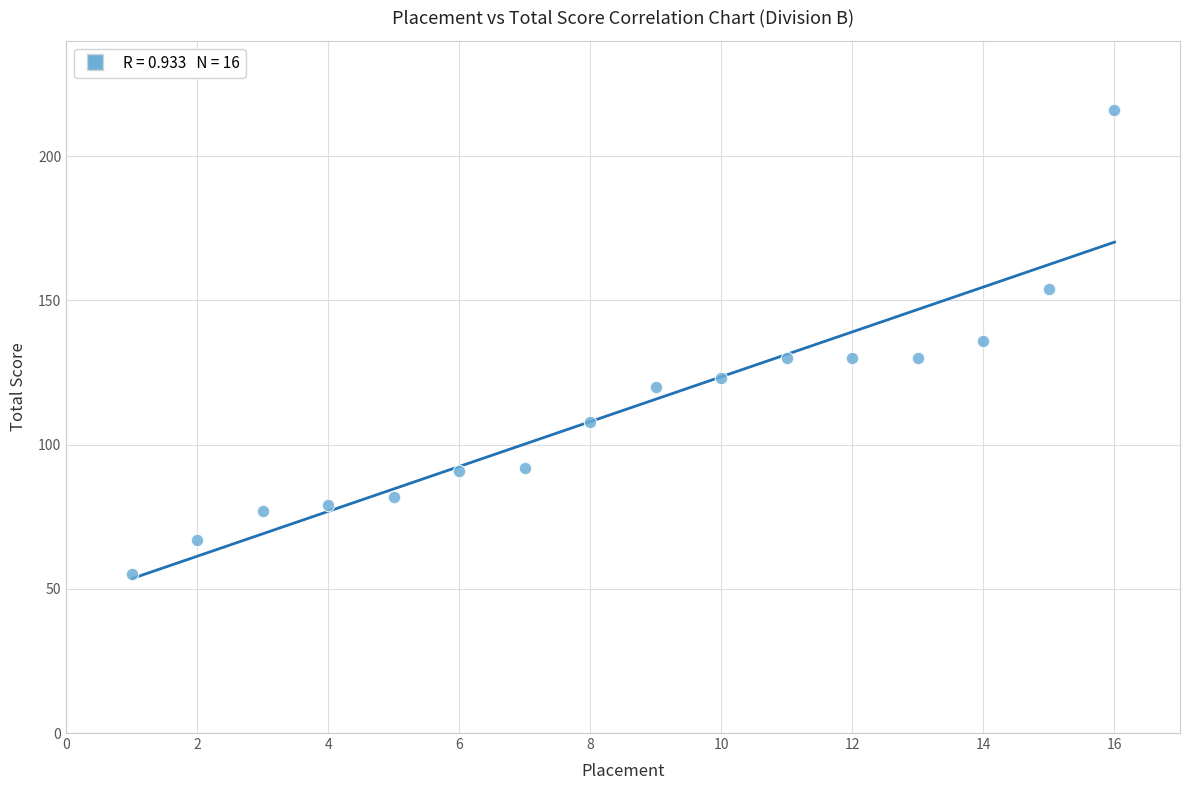

What is the range of Y values (max minus min)?

161